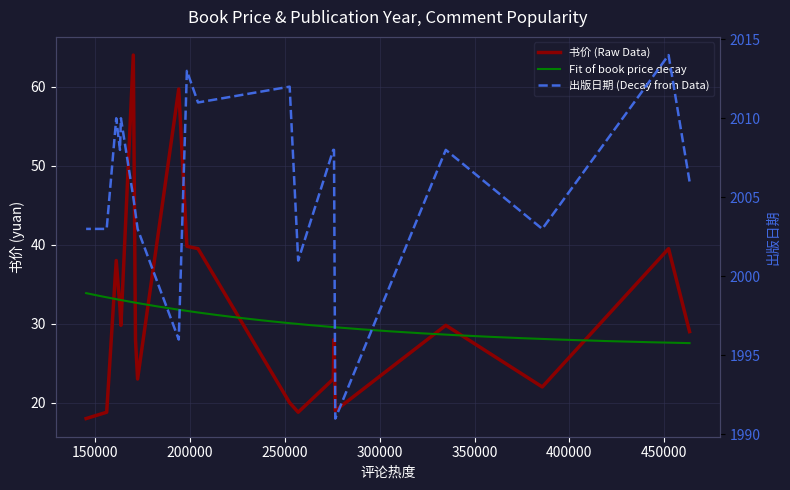

How many interior local peaks does the 出版日期 series have?

6